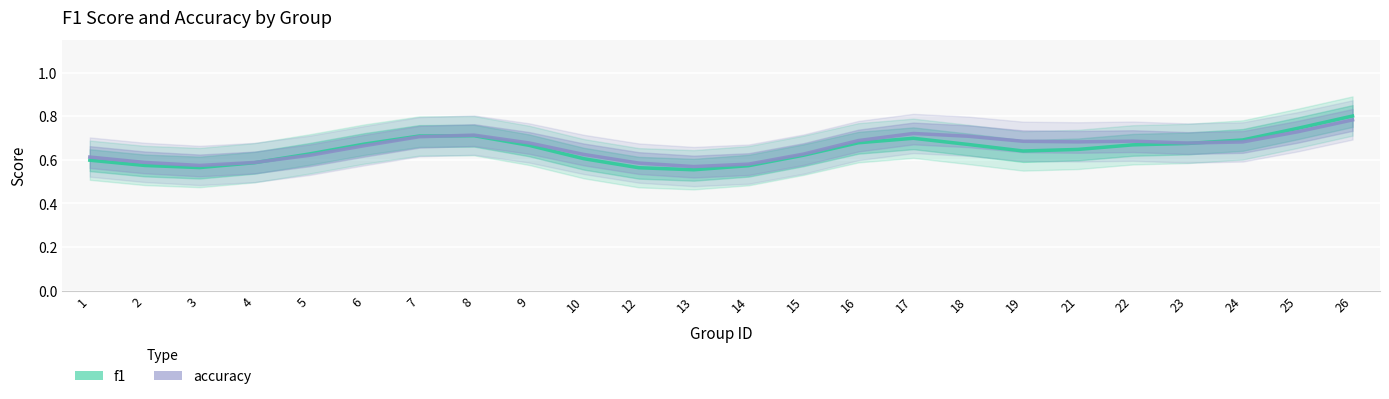

How many intersections are there between f1 and accuracy?

3